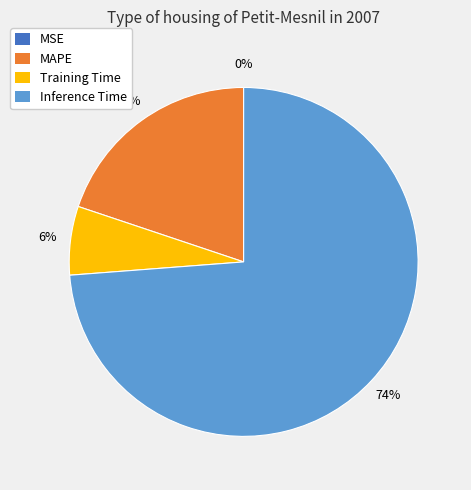

Approximately how many times larger is the value at Training Time compared to MAPE?

0.3